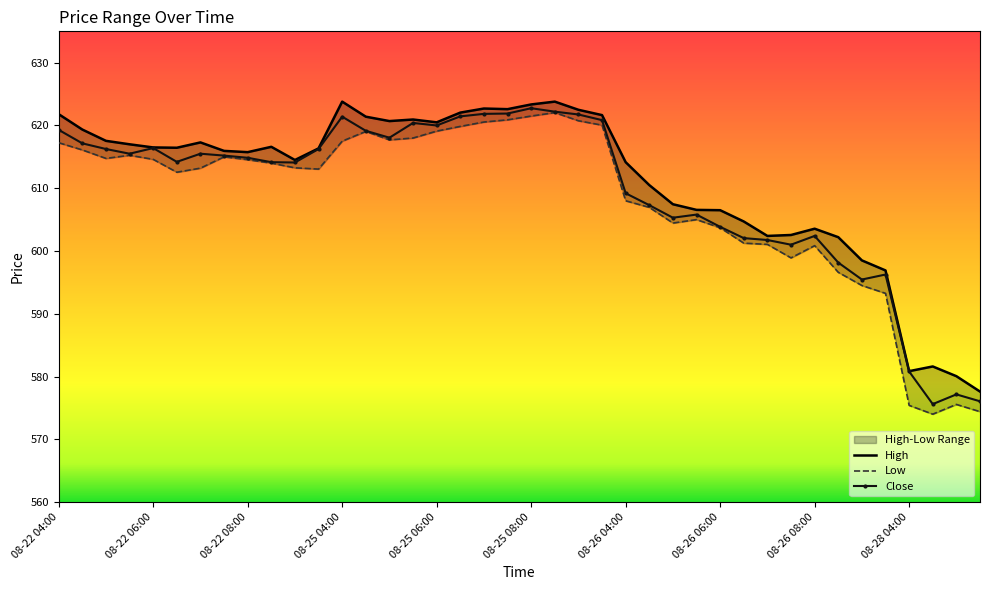

Rank the categories by Close value from lowest to highest.

08-28 04:30, 08-28 05:30, 08-28 05:00, 08-28 04:00, 08-26 09:00, 08-26 09:30, 08-26 08:30, 08-26 07:30, 08-26 07:00, 08-26 06:30, 08-26 08:00, 08-26 06:00, 08-26 05:00, 08-26 05:30, 08-26 04:30, 08-26 04:00, 08-22 09:00, 08-22 08:30, 08-22 06:30, 08-22 08:00, 08-22 07:30, 08-22 05:30, 08-22 07:00, 08-22 05:00, 08-22 09:30, 08-22 06:00, 08-22 04:30, 08-25 05:00, 08-25 04:30, 08-22 04:00, 08-25 06:00, 08-25 05:30, 08-25 09:30, 08-25 04:00, 08-25 06:30, 08-25 09:00, 08-25 07:00, 08-25 07:30, 08-25 08:30, 08-25 08:00